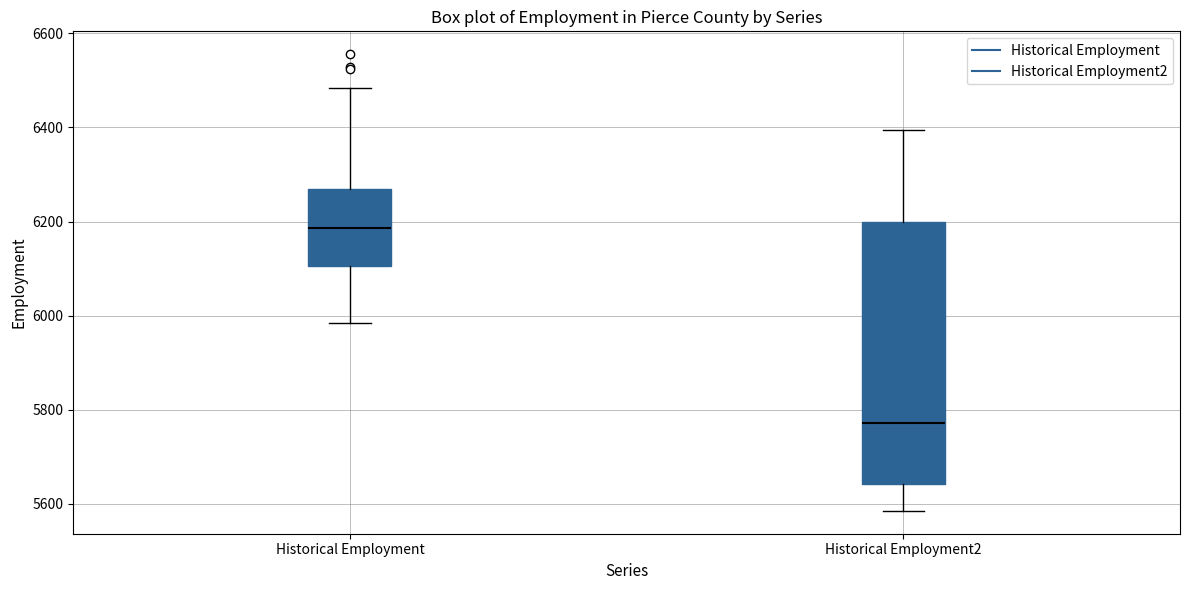

Comparing the boxes themselves (not the whiskers), which one is the tallest?

Historical Employment2